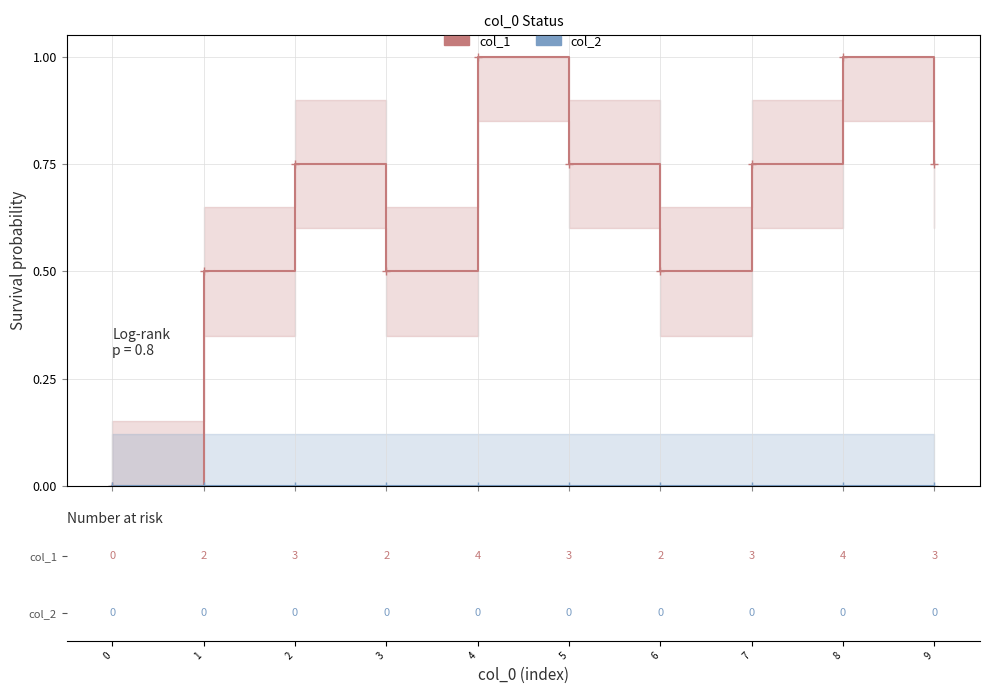

What is the difference between the maximum and minimum values in the col_1 series?

1.0